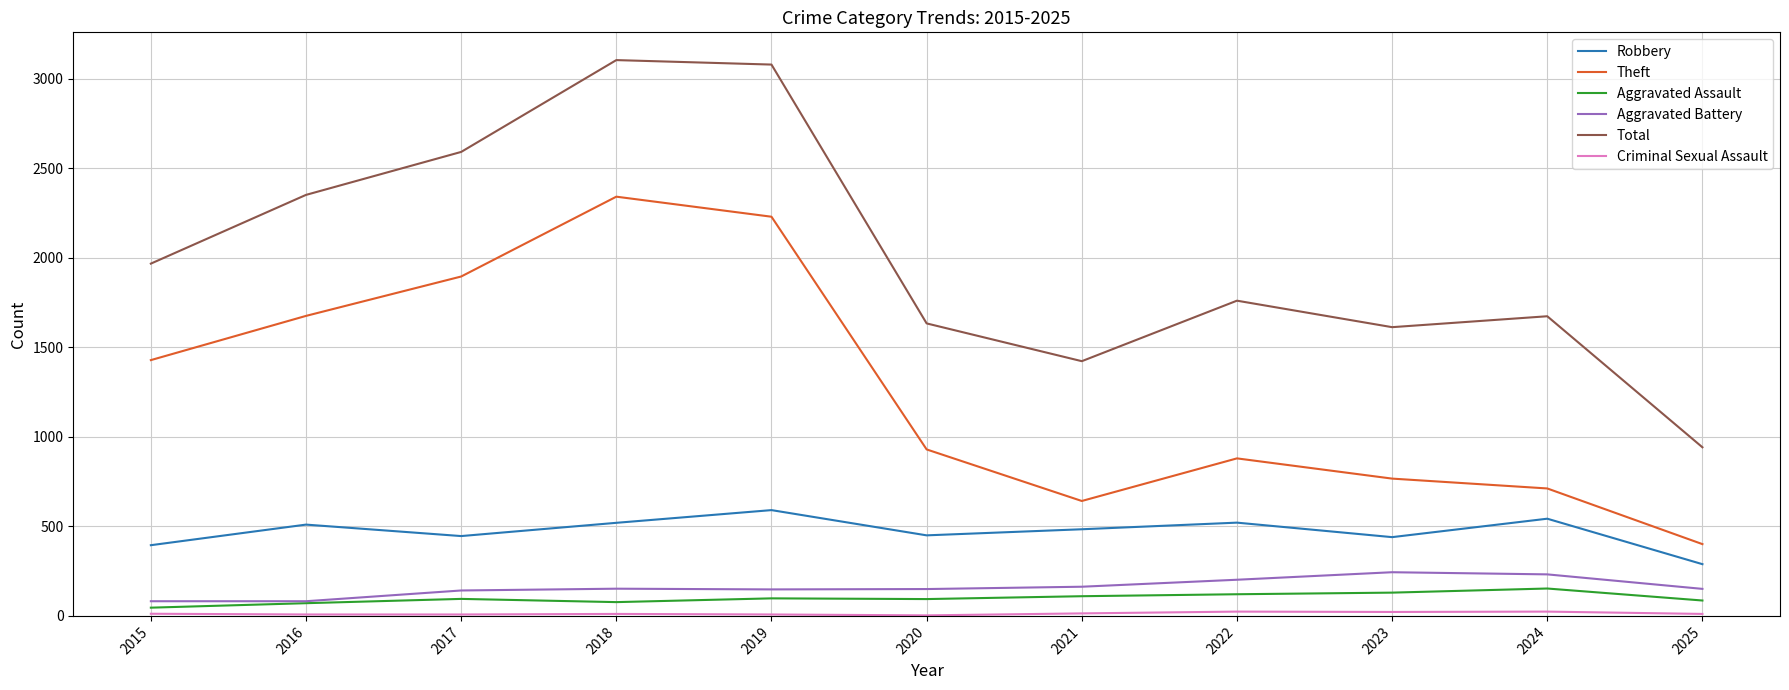

What is the maximum value shown in the chart?

3105